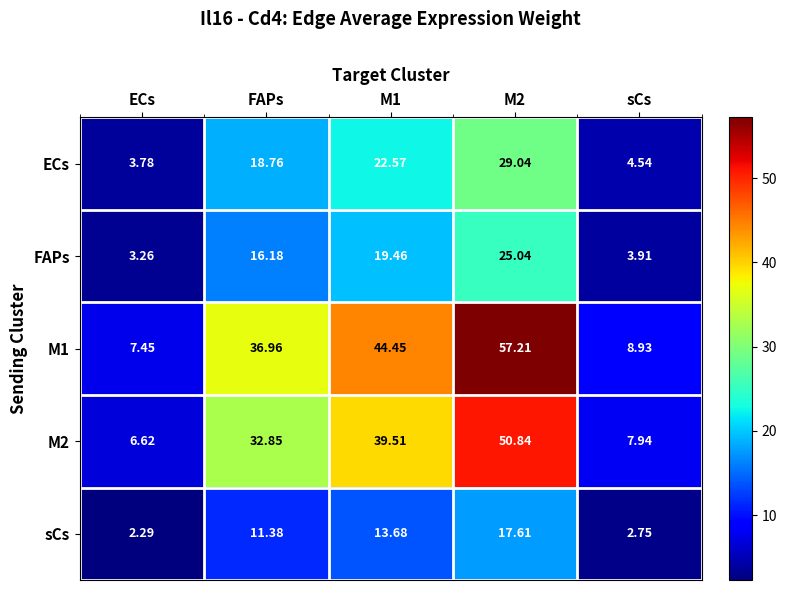

At which label is M2 closest to 28?

FAPs